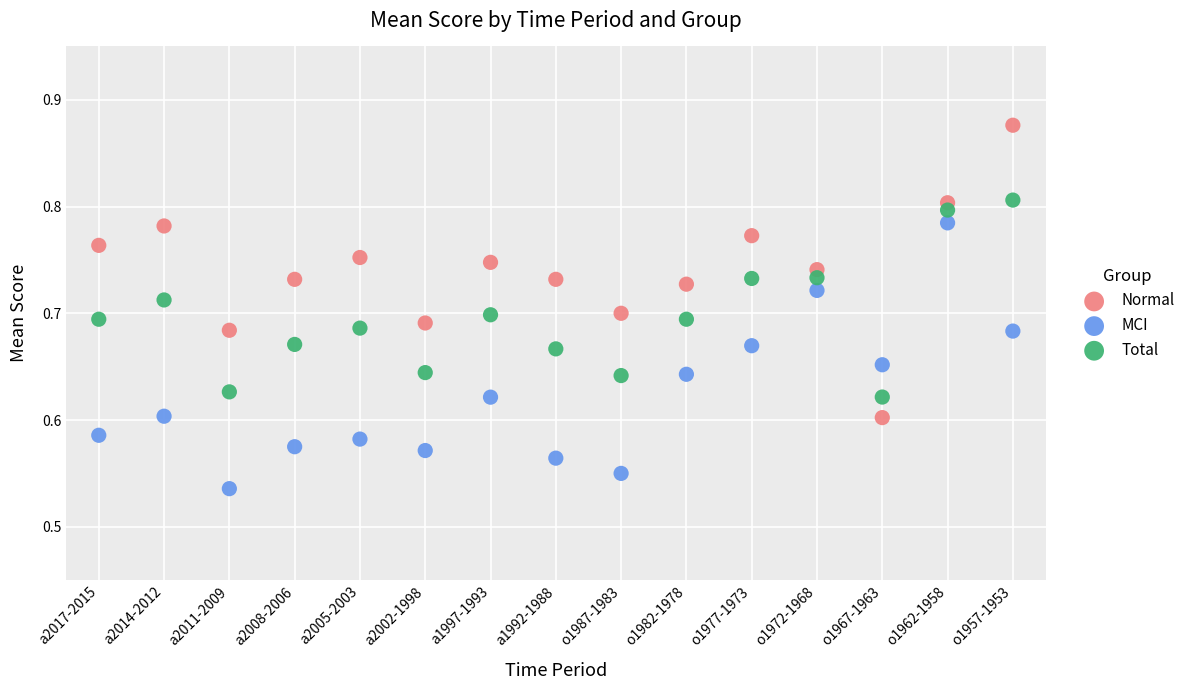

Which series contains the lowest Y value?

MCI